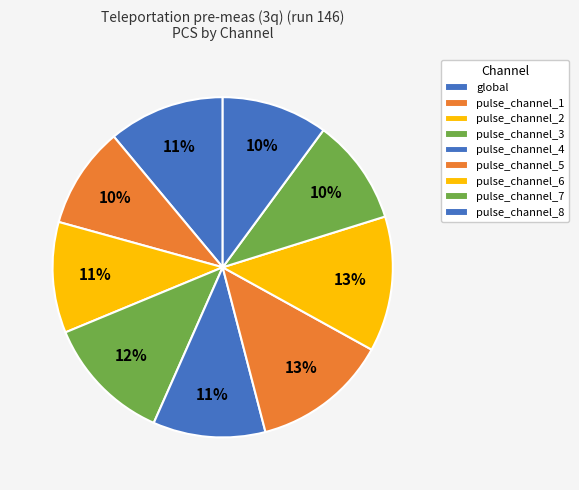

Do pulse_channel_5 and pulse_channel_4 together represent more than half of the pie?

No